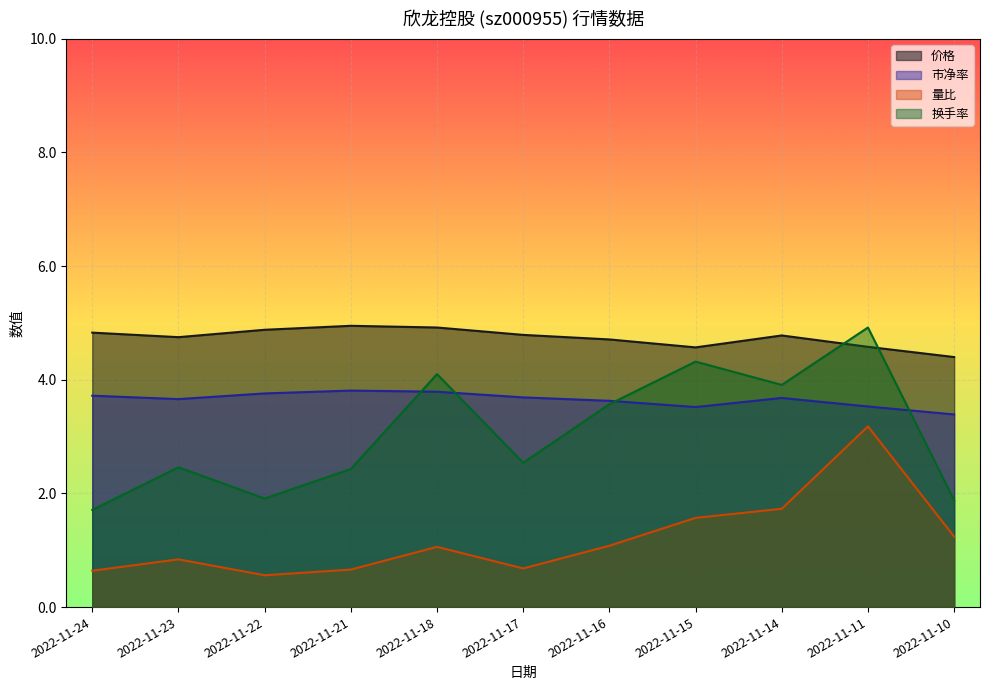

Rank the series at 2022-11-22 from lowest to highest value.

量比, 换手率, 市净率, 价格